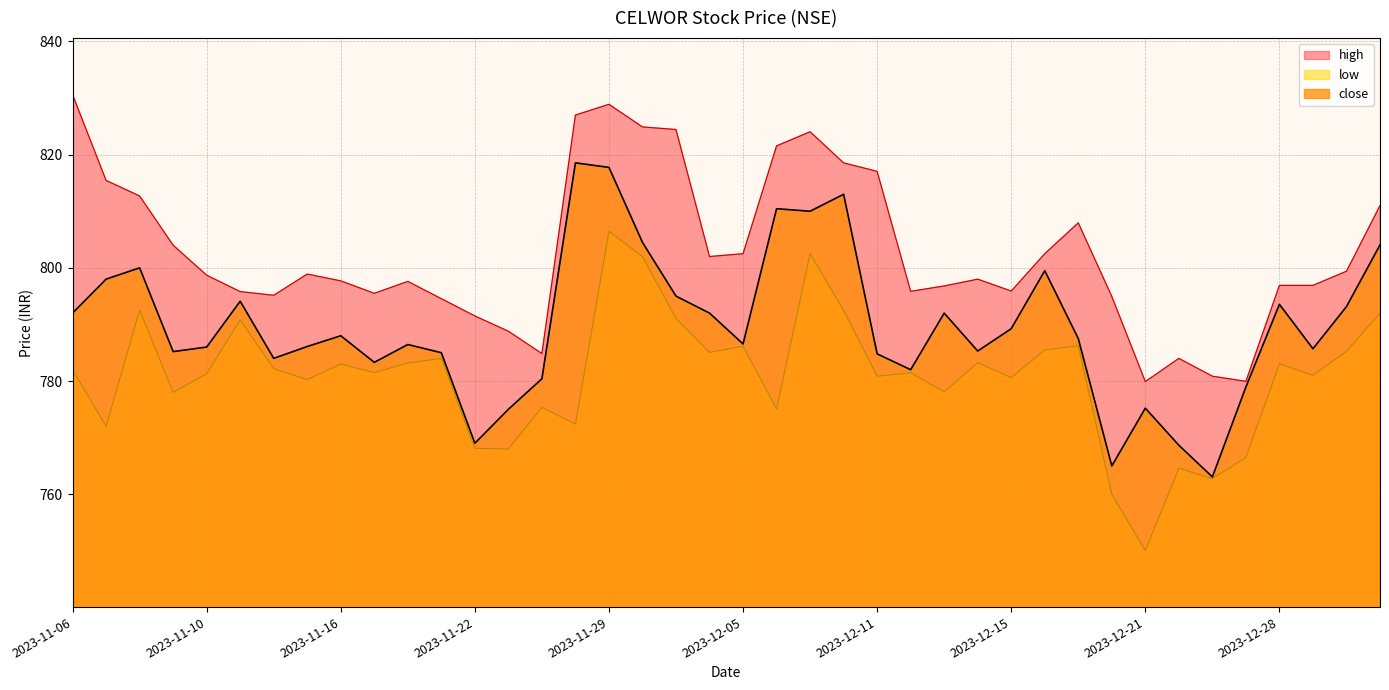

What is the sum of the low values at 2023-12-18 and 2023-11-06?

1567.5